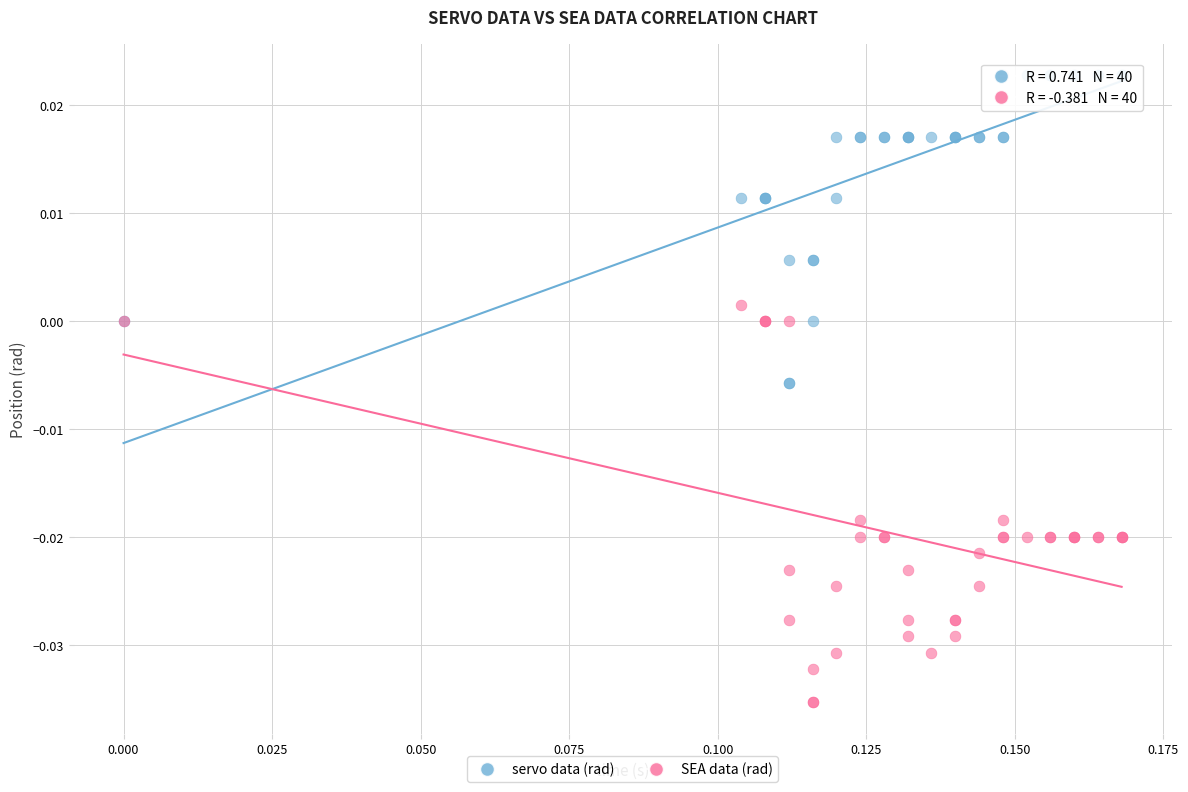

What are all the series names shown in the legend?

servo data (rad), SEA data (rad)